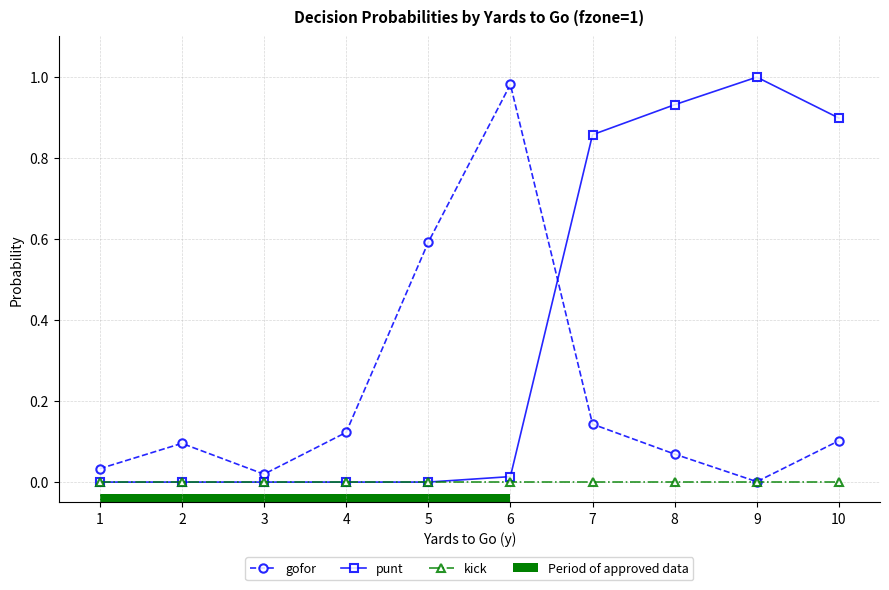

True or false: punt has more than 0 points higher than both neighbors.

True